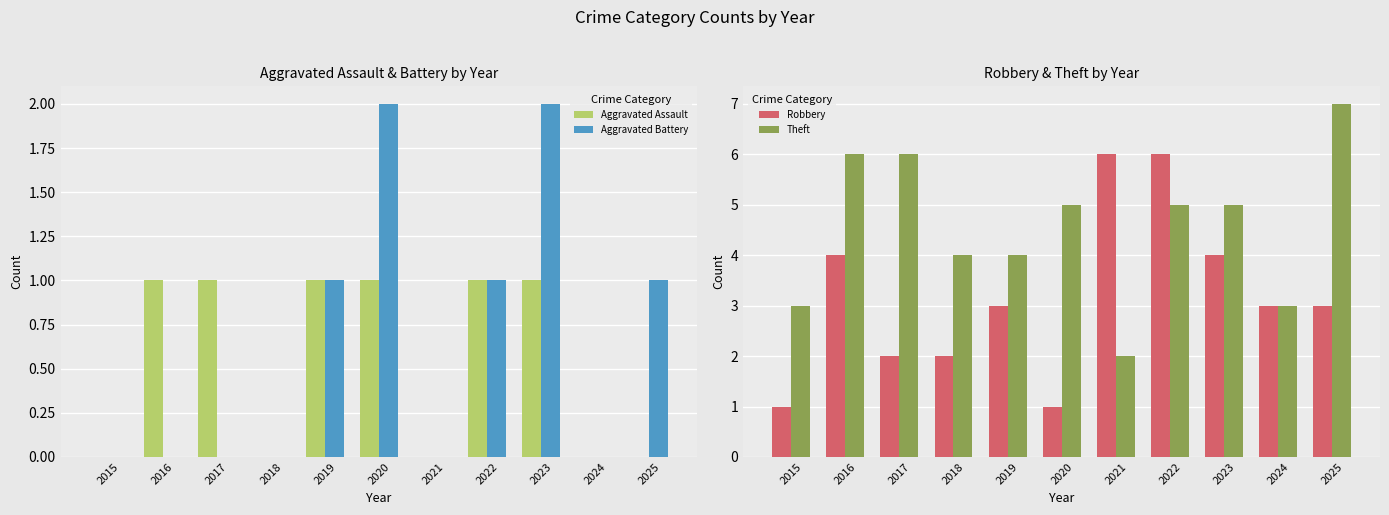

Reading right to left, what are all the values shown in this chart?

Aggravated Assault: 2025=0	2024=0	2023=1	2022=1	2021=0	2020=1	2019=1	2018=0	2017=1	2016=1	2015=0
Aggravated Battery: 2025=1	2024=0	2023=2	2022=1	2021=0	2020=2	2019=1	2018=0	2017=0	2016=0	2015=0
Robbery: 2025=3	2024=3	2023=4	2022=6	2021=6	2020=1	2019=3	2018=2	2017=2	2016=4	2015=1
Theft: 2025=7	2024=3	2023=5	2022=5	2021=2	2020=5	2019=4	2018=4	2017=6	2016=6	2015=3